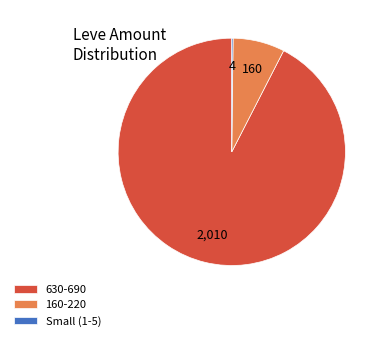

Which slice is the largest?

630-690